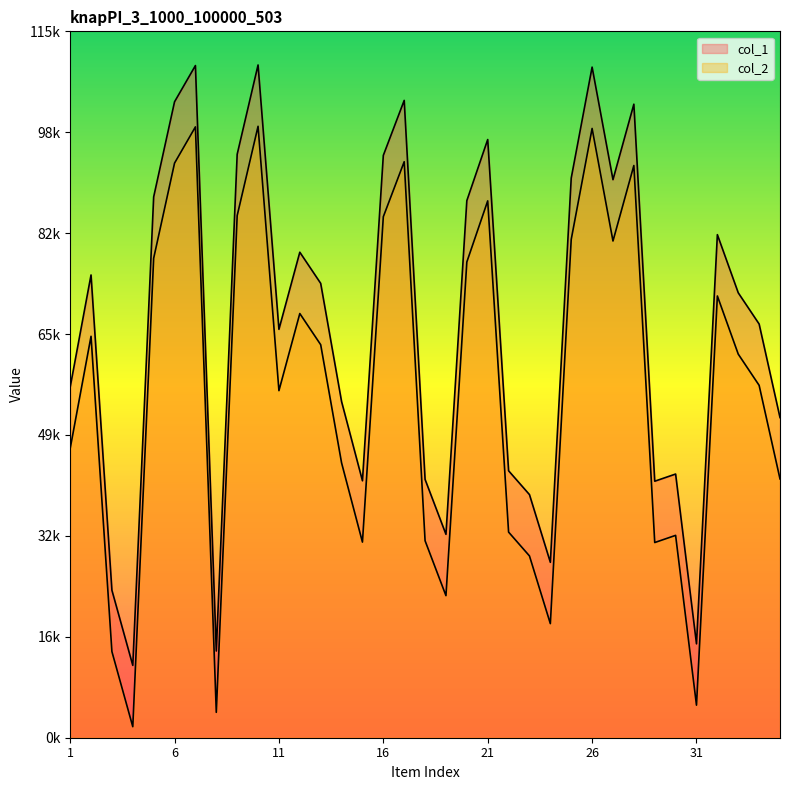

What is the difference between the maximum and minimum values in the col_2 series?

97907